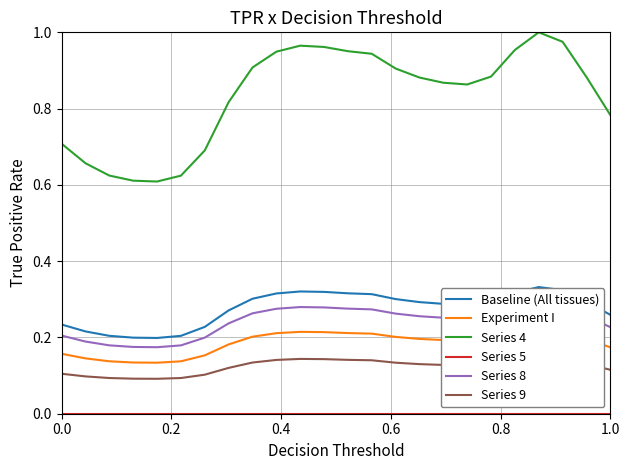

What is the total value across all series at 15?

1.8